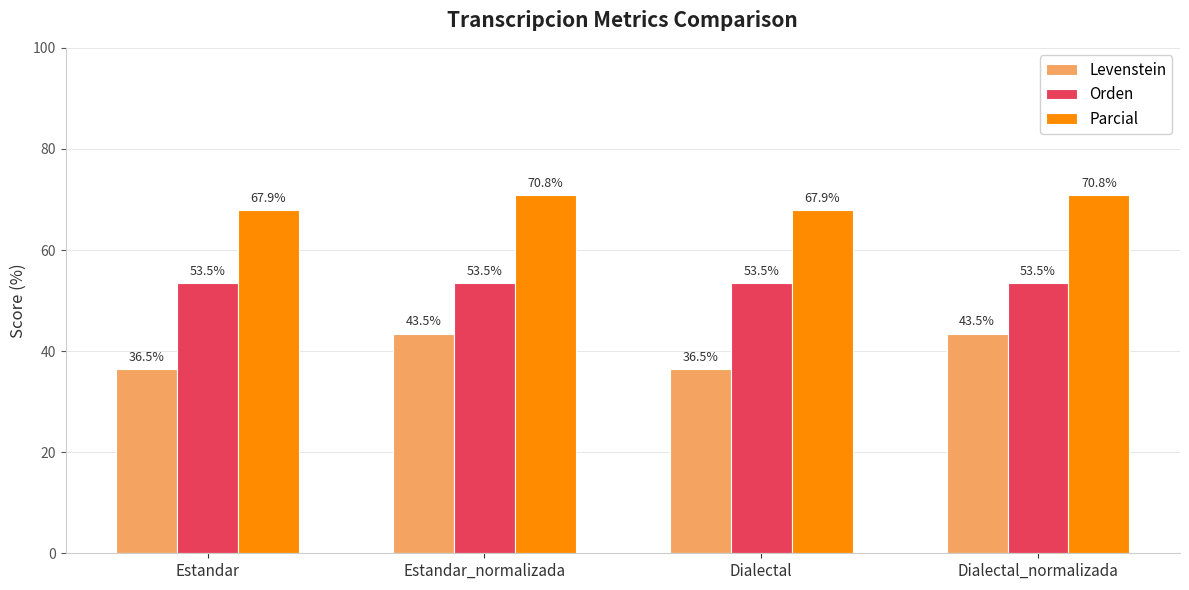

What is the total value across all series at Dialectal_normalizada?

167.8